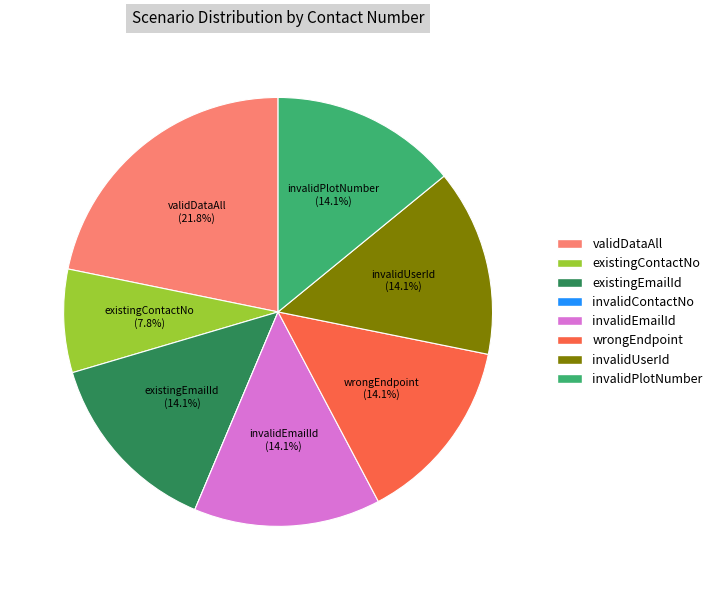

True or false: validDataAll accounts for 14% of the total.

False